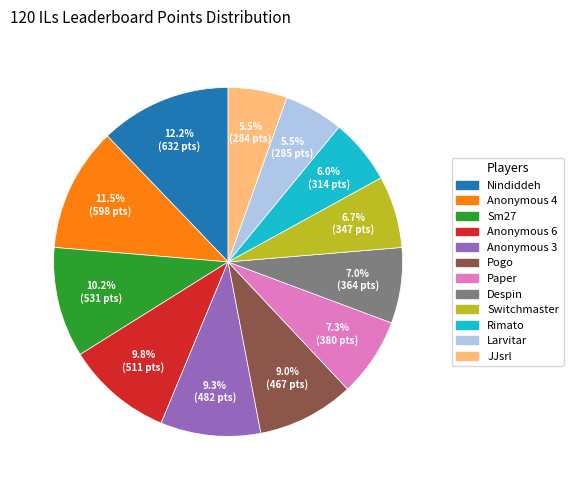

To the nearest percent, what is the combined percentage of Anonymous 6 and Nindiddeh?

22%